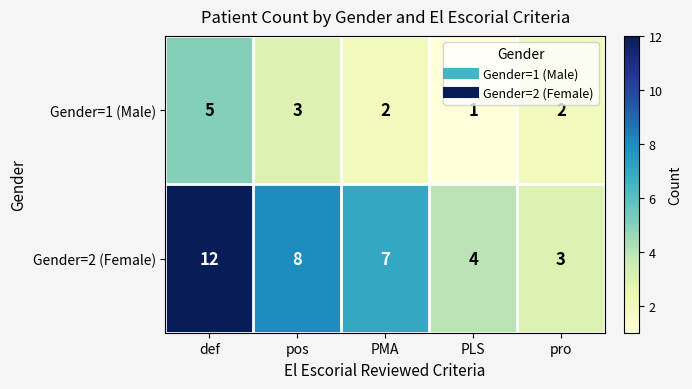

At which category does the chart reach its minimum across all series?

PLS